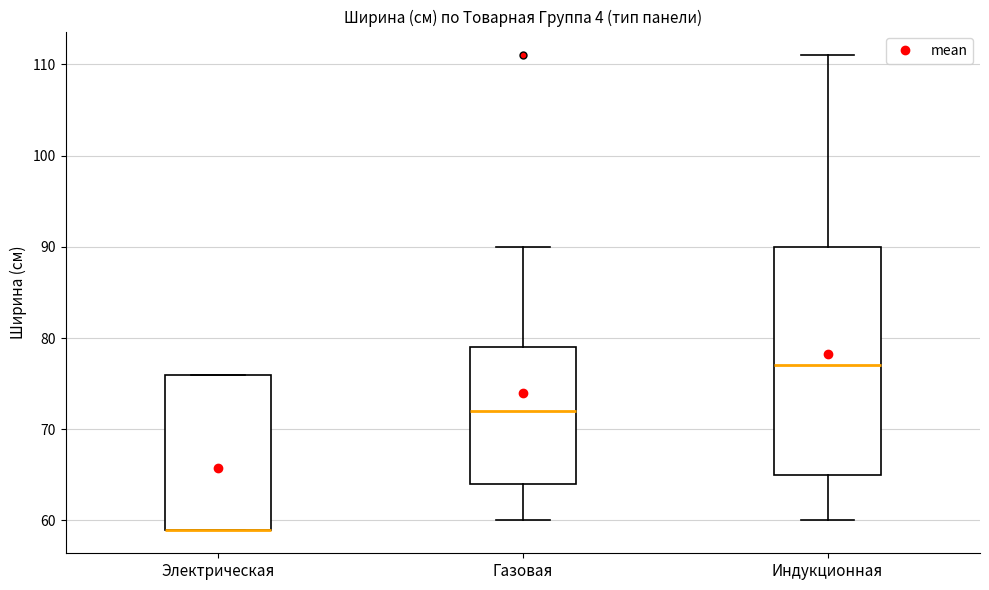

Where is the upper edge of the box for Индукционная on the y-axis? The values are not printed on the chart, so give them approximately, as read against the axis.

90